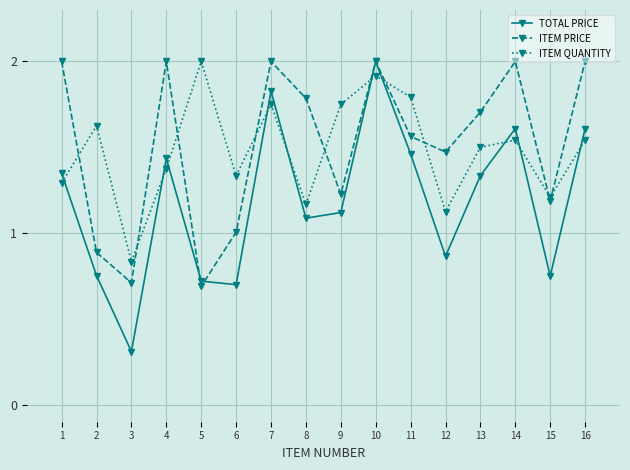

At which category is the sum across all series the highest?

10